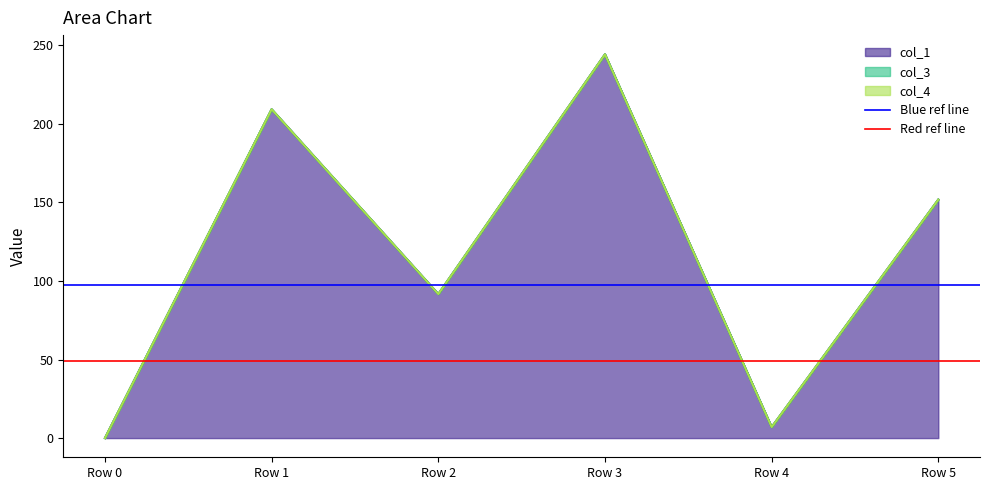

How many lines are shown in the chart?

2